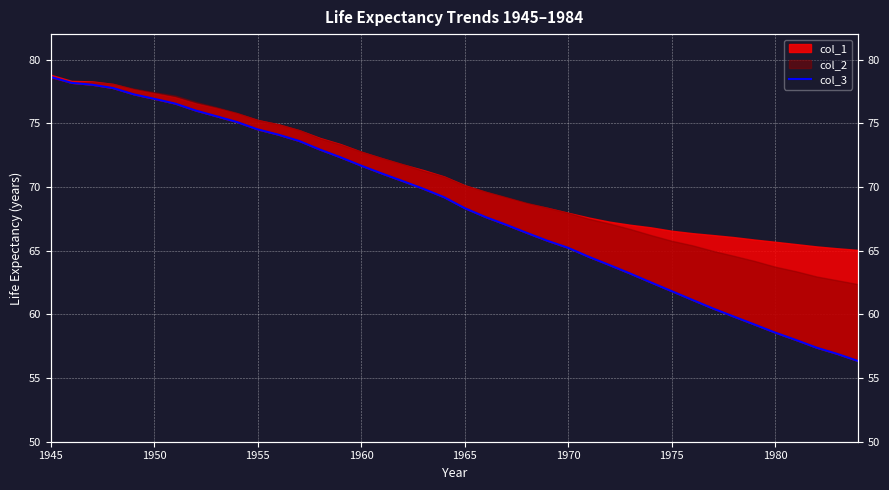

How many lines are shown in the chart?

1